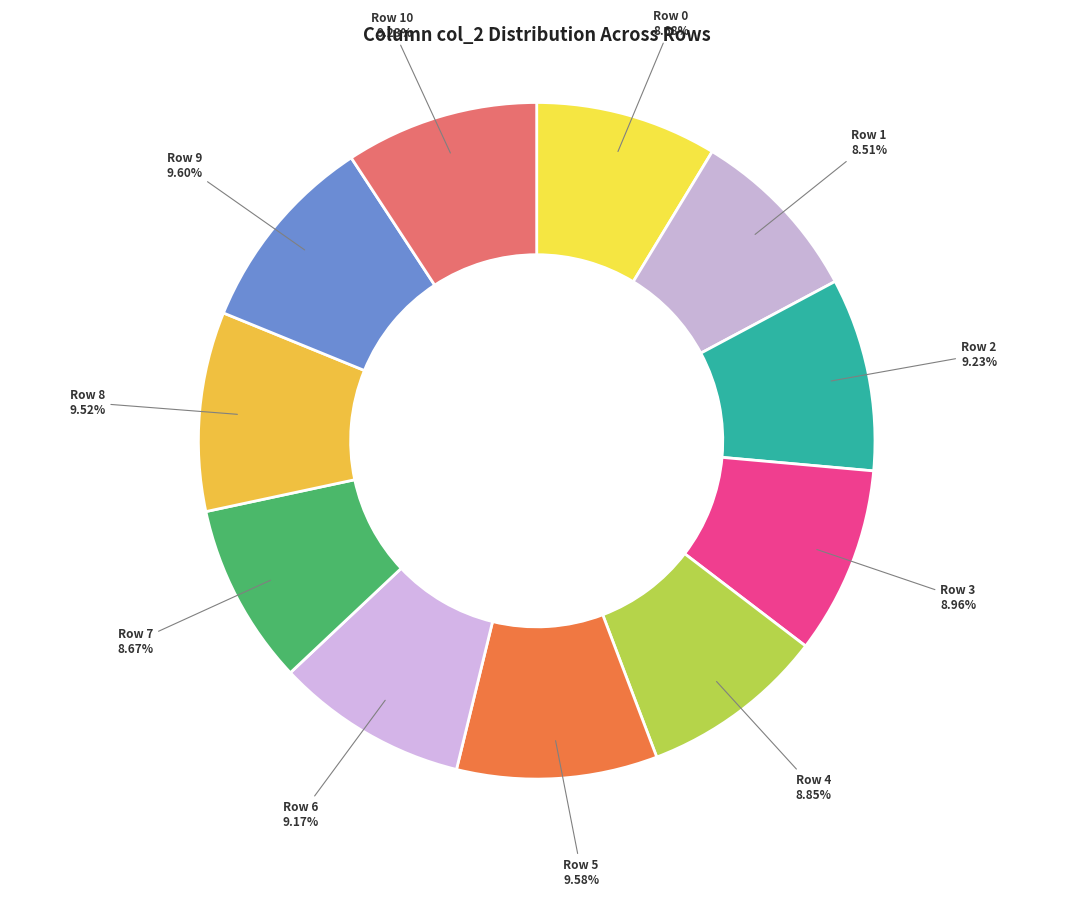

Is there any slice that represents more than half of the pie?

No